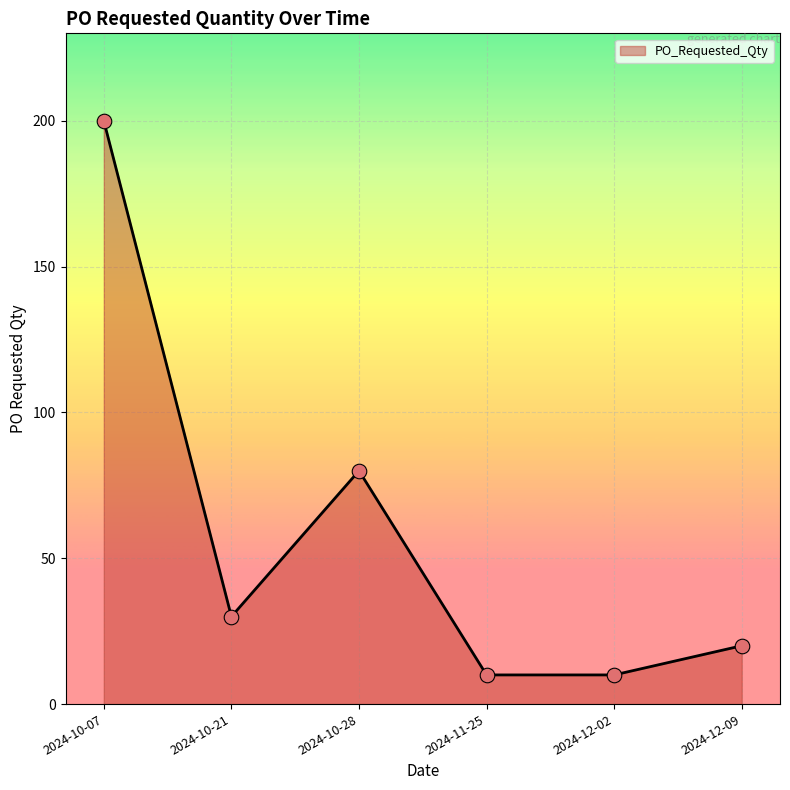

Which has a higher value, 2024-10-21 or 2024-10-07?

2024-10-07